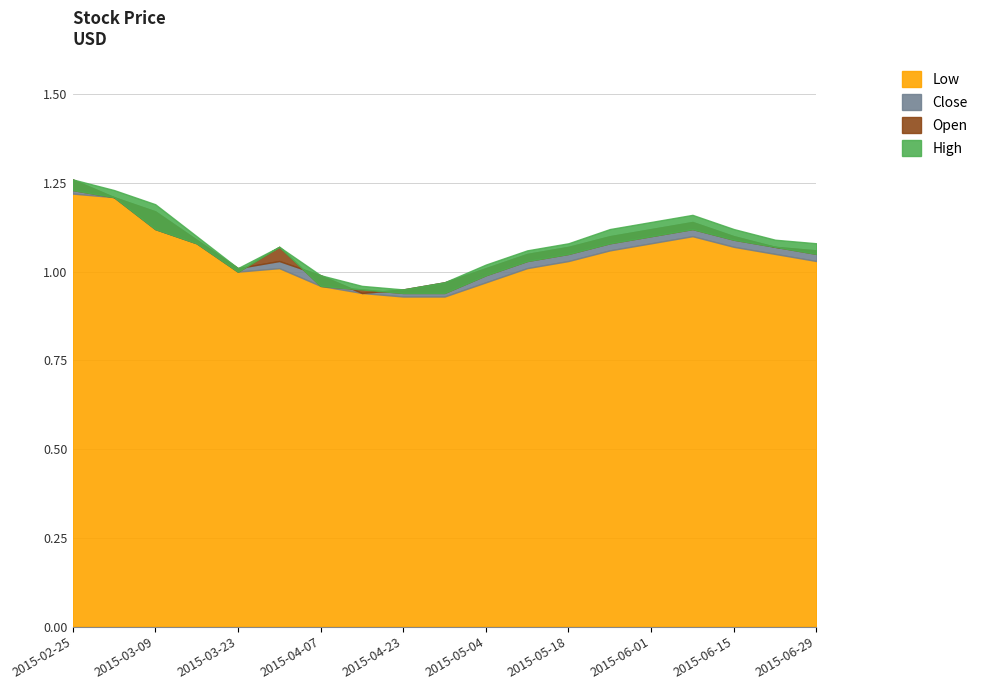

The value of Low at 2015-06-15 is 1.1. True or false?

True